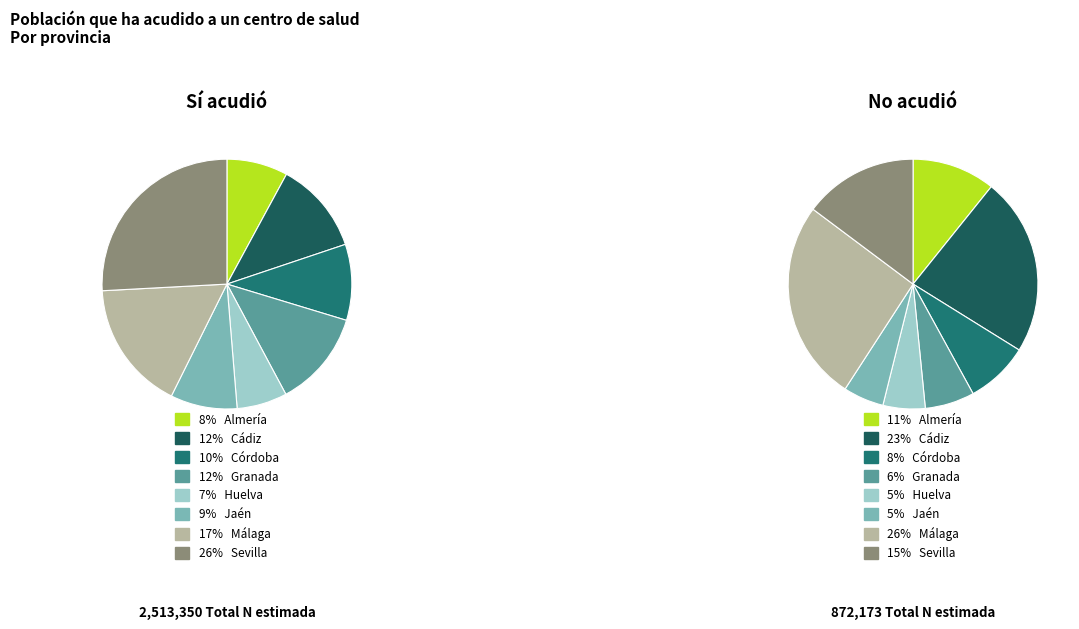

What percentage is NOT represented by Almería?

92.1%